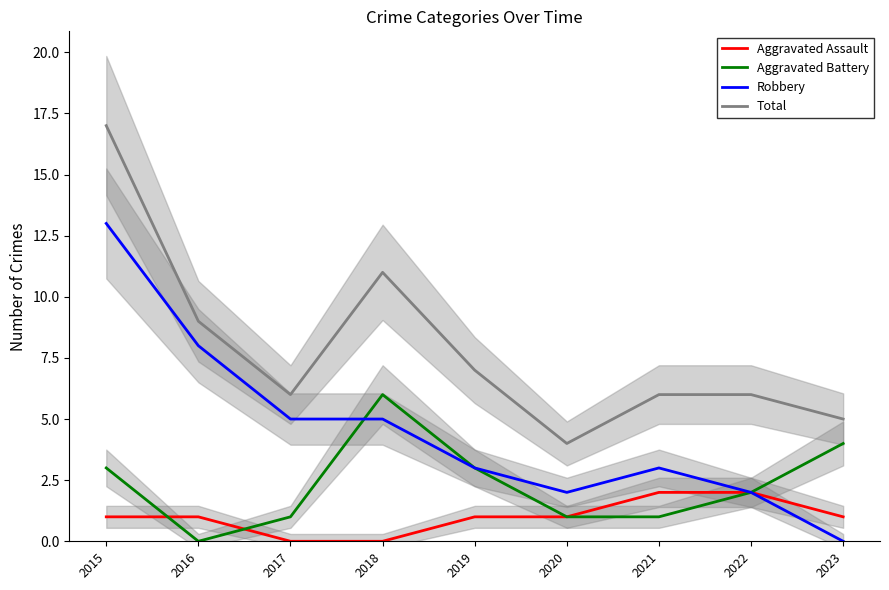

What is the value of the Aggravated Battery point at the 3rd from the left?

1